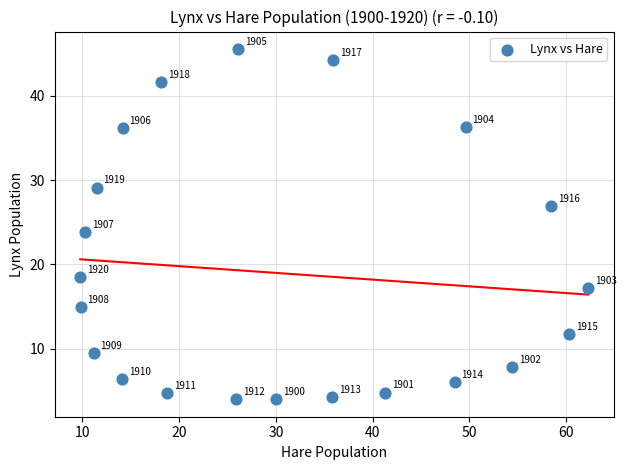

What Y value in the scatter plot is closest to 24?

23.8